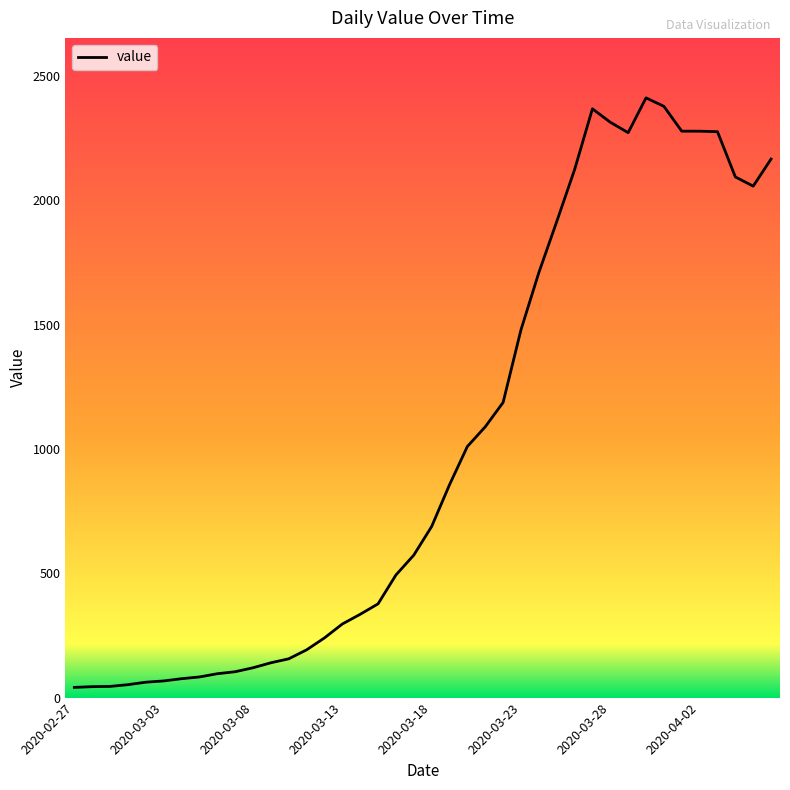

What is the difference between the maximum and minimum values?

2371